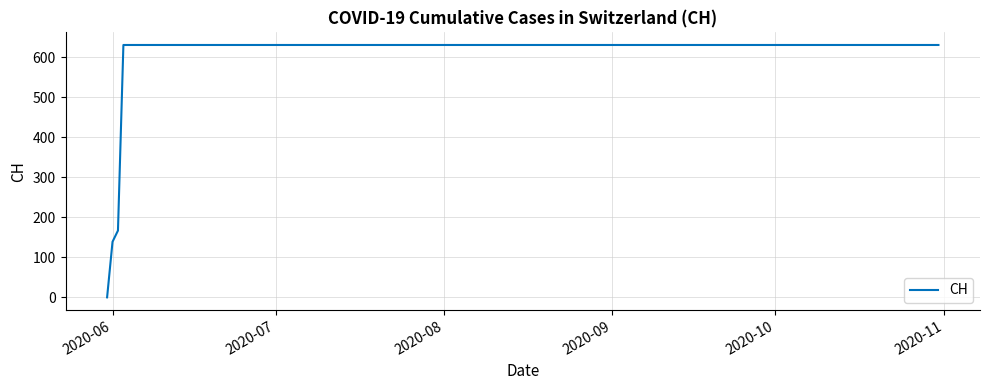

What is the greatest value displayed?

631